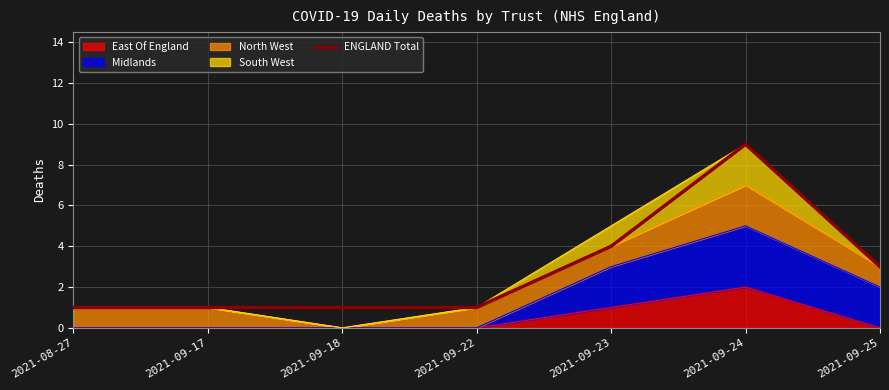

What is the label of the 3rd point from the left?

2021-09-18